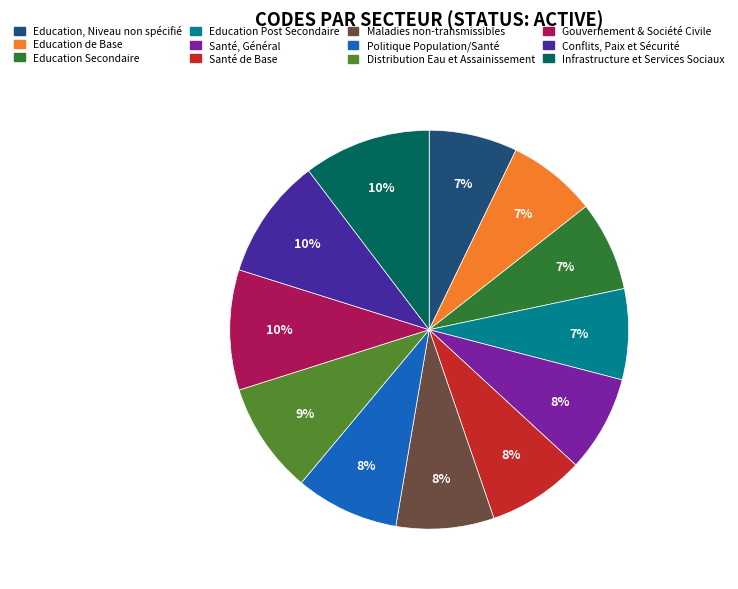

Does any single category account for the majority?

No